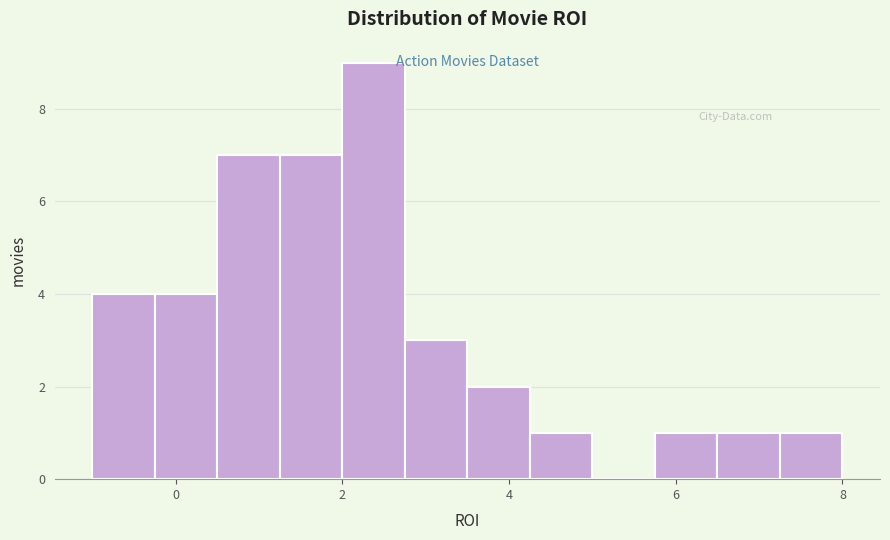

Read against the x-axis, roughly where is the centre of the tallest bar?

2.4